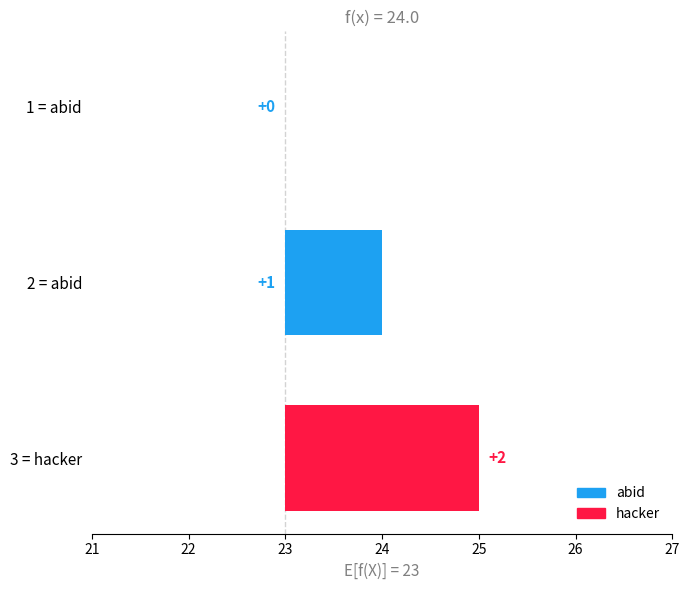

List the labels in order of value, smallest first.

1, 2, 3